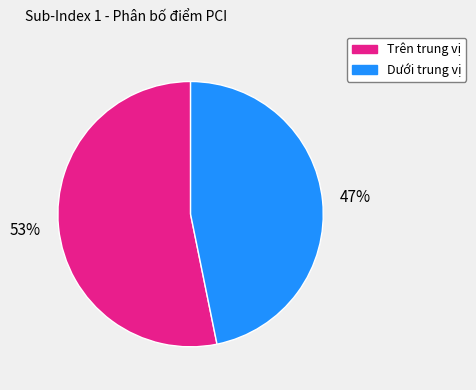

True or false: Dưới trung vị accounts for 56% of the total.

False